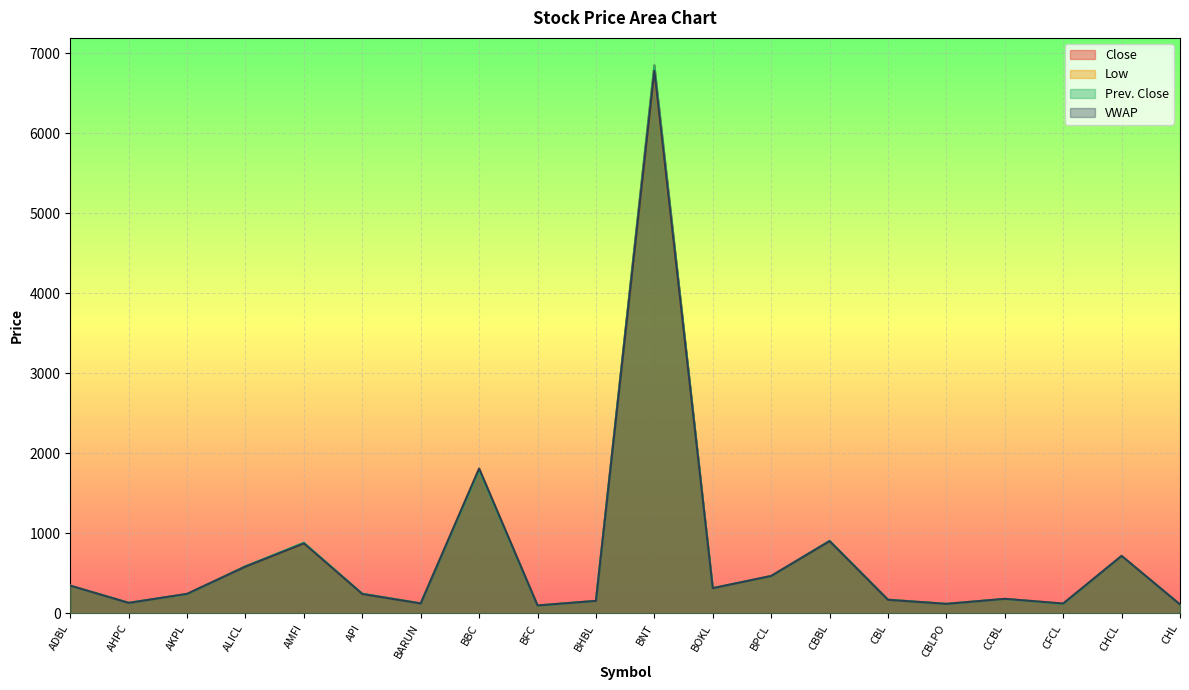

Between which two adjacent categories do Close and Prev. Close first intersect?

ADBL and AHPC